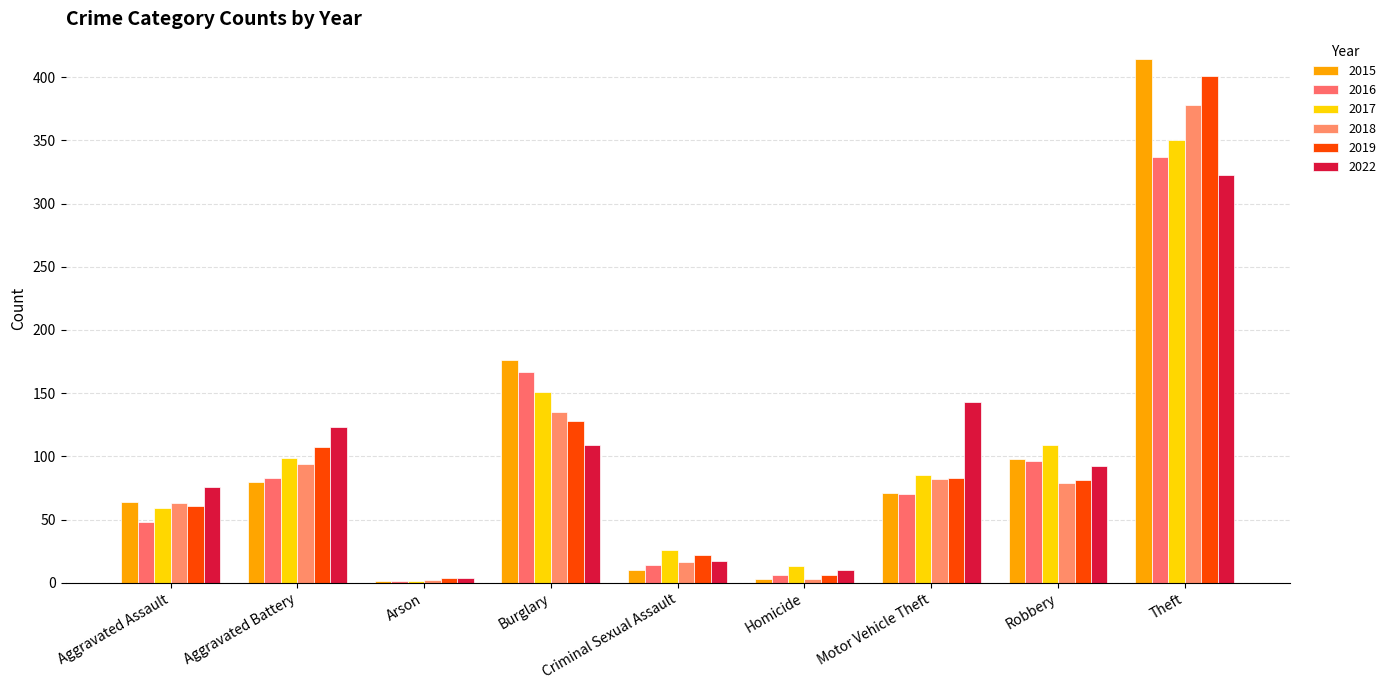

At which label is 2018 closest to 190?

Burglary